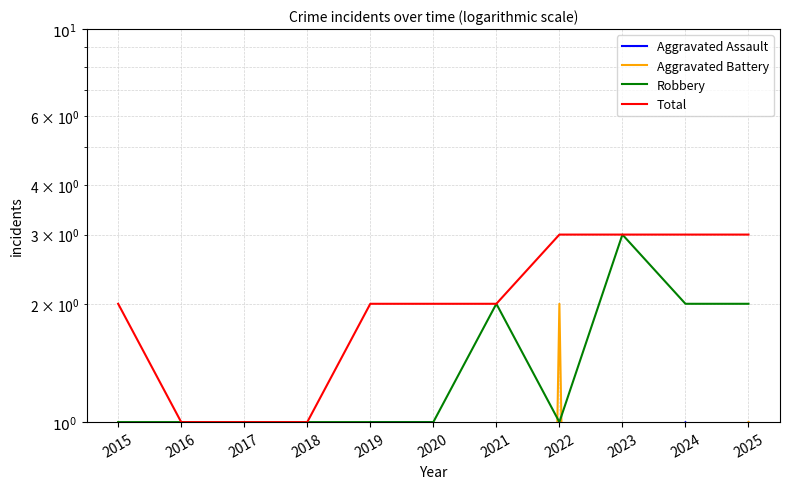

Where do Aggravated Assault and Aggravated Battery first cross each other?

2024 and 2025